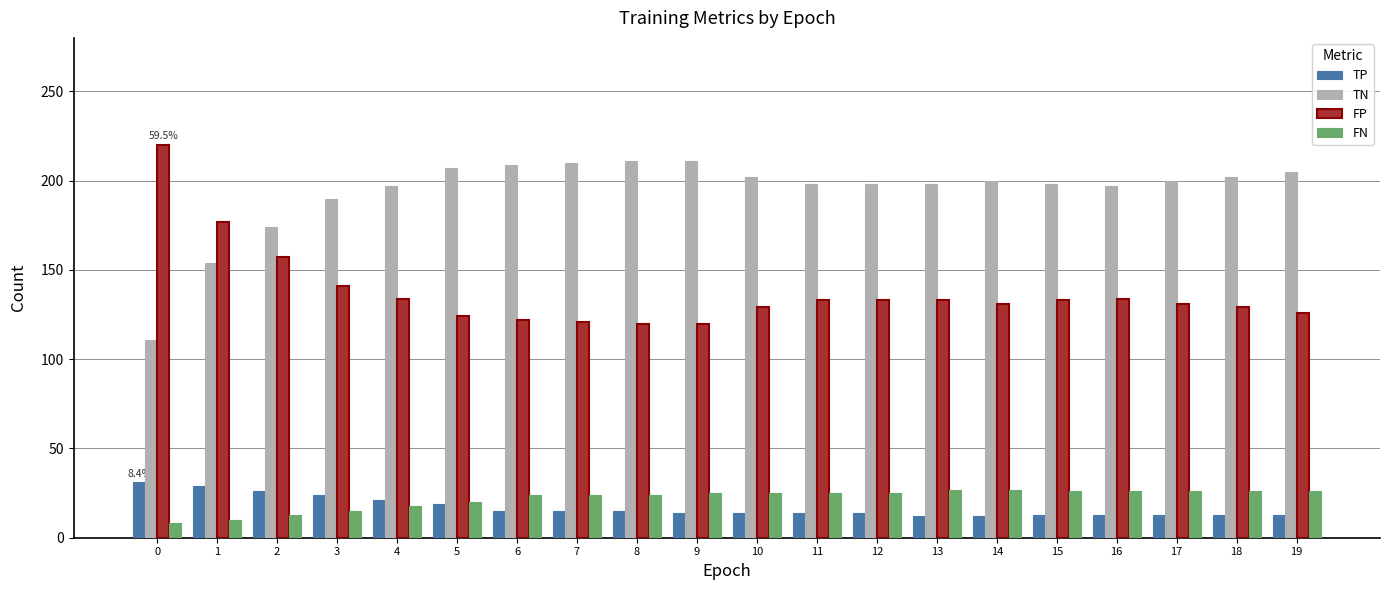

Does the chart contain any negative values?

No